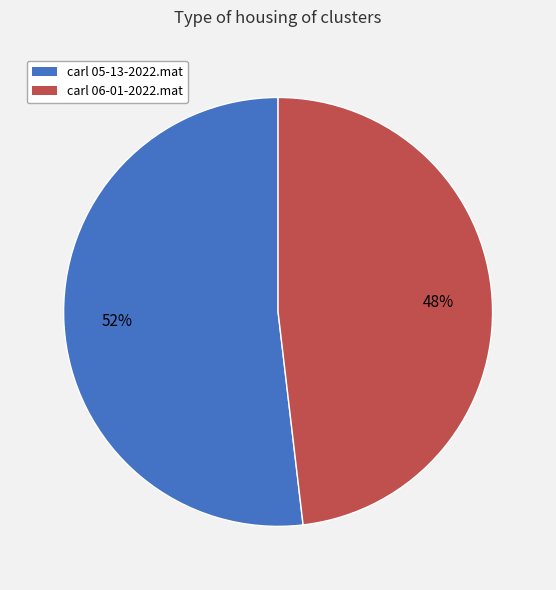

Which has a higher value, carl 05-13-2022.mat or carl 06-01-2022.mat?

carl 05-13-2022.mat